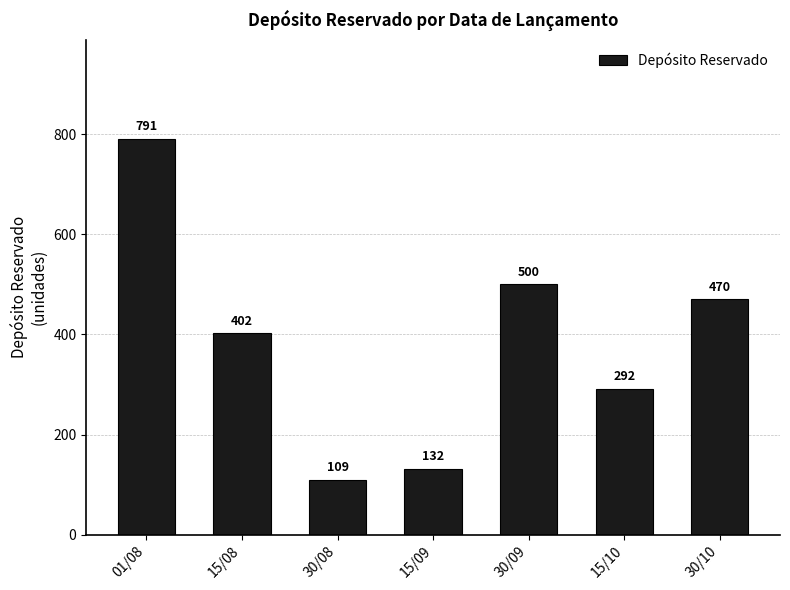

Are the bars grouped side by side (vs. stacked)?

No